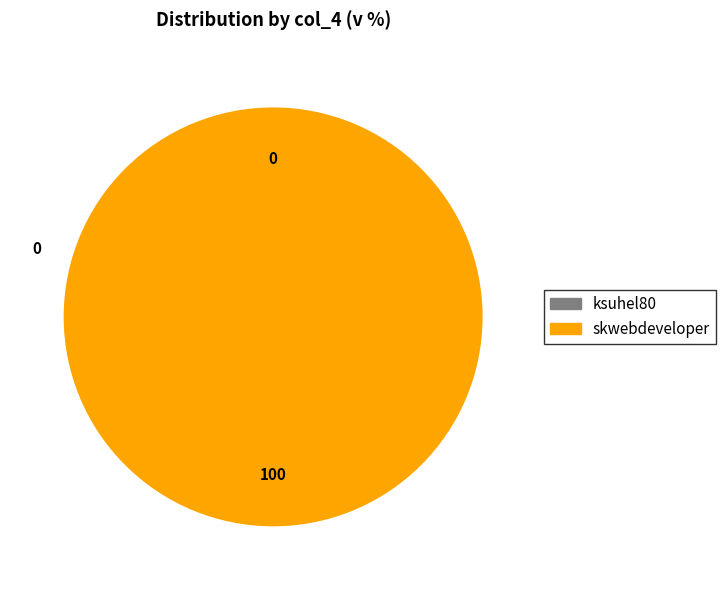

True or false: ksuhel80 accounts for 0% of the total.

True